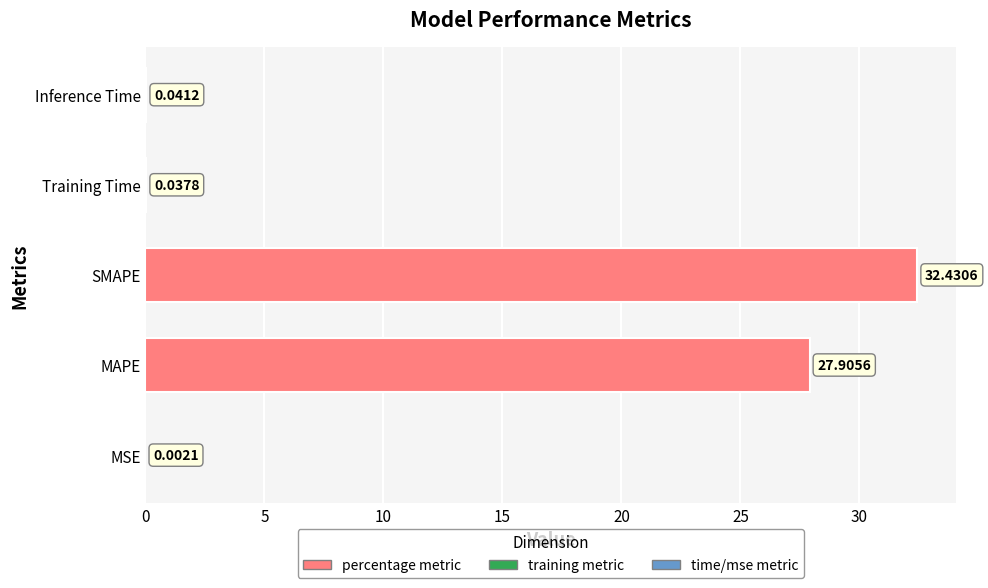

At which label is the value closest to 16?

MAPE